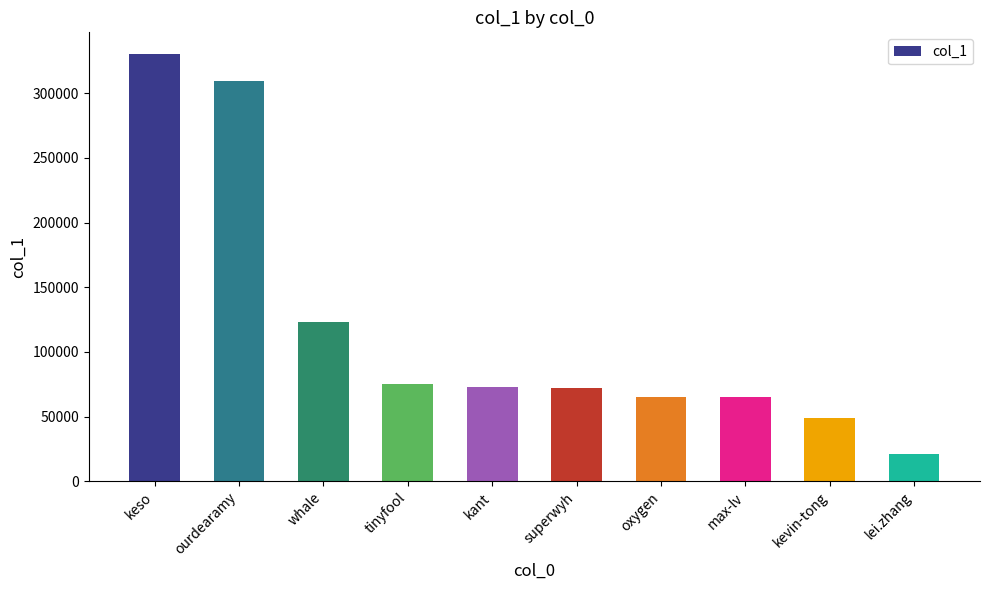

What is the label of the 3rd bar from the right?

max-lv